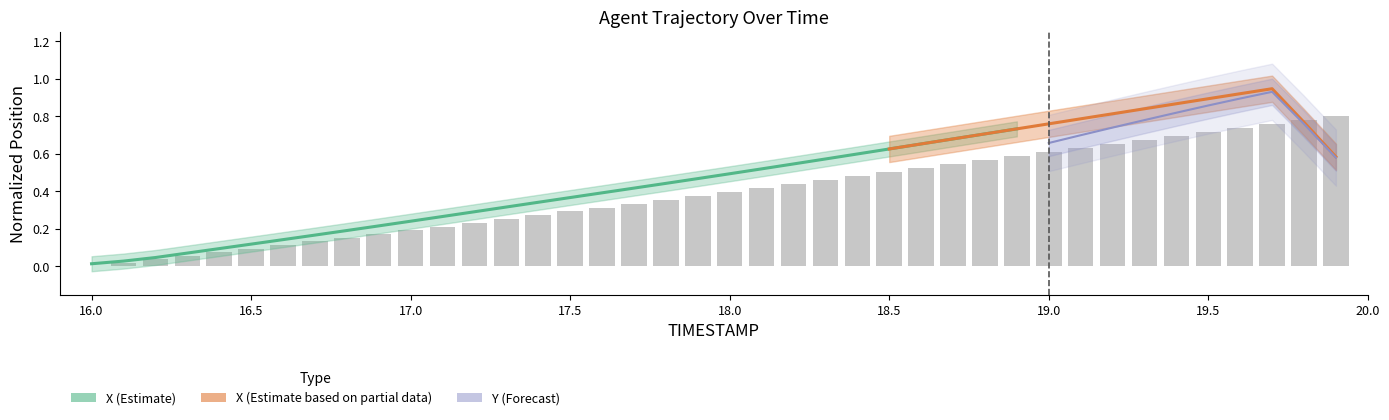

Are the bars horizontal?

No